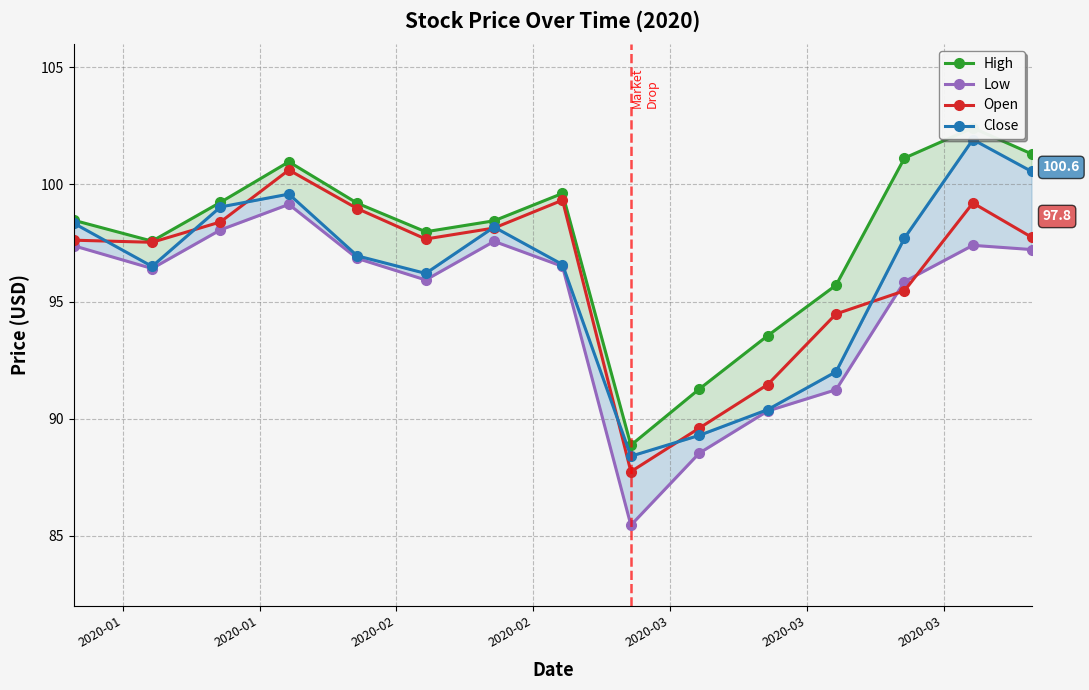

What are all the series names shown in the legend?

High, Low, Open, Close